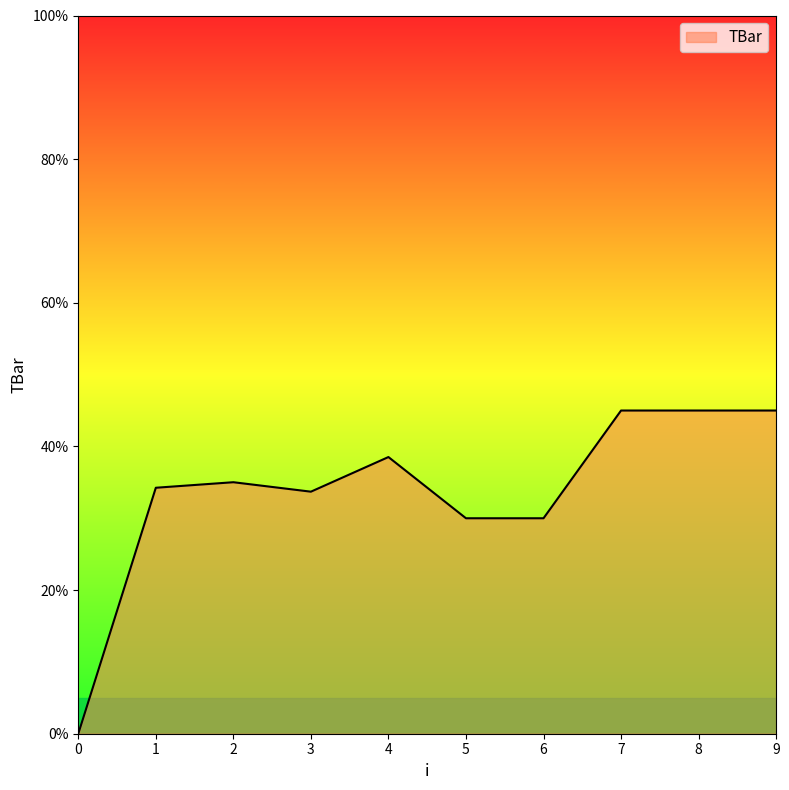

What is the change in value from 2 to 8?

+10.0